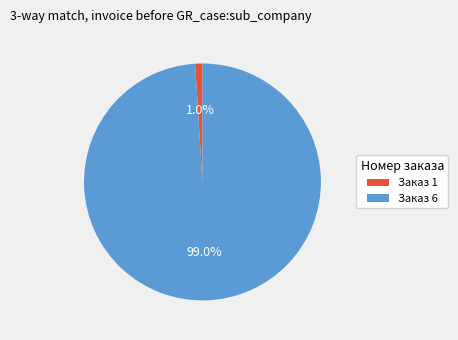

Which category has the biggest portion of the pie?

Заказ 6